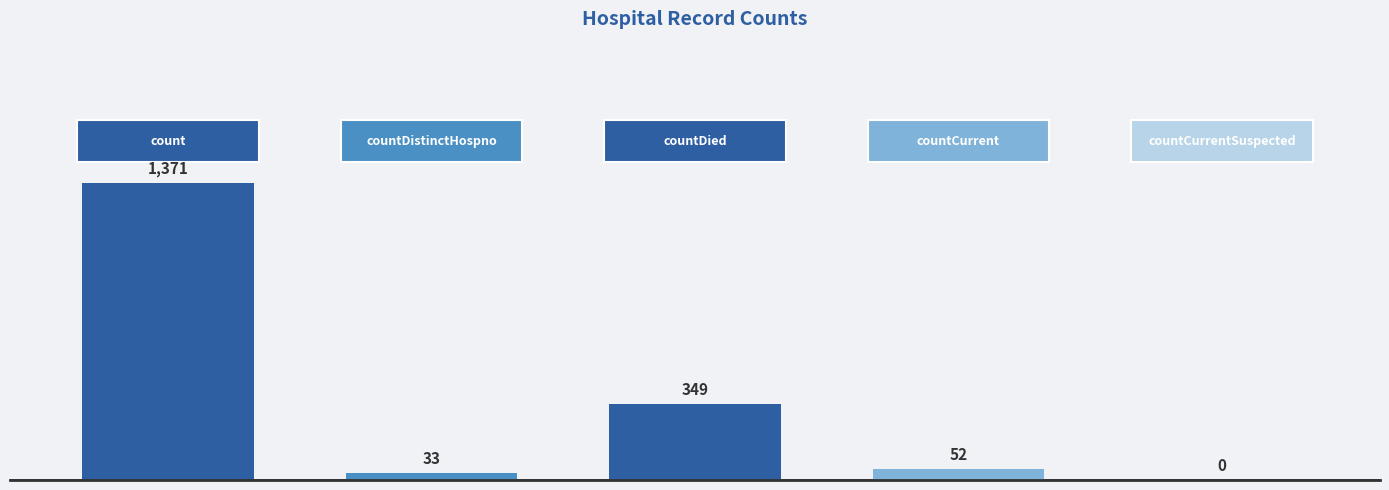

What is the greatest value displayed?

1371